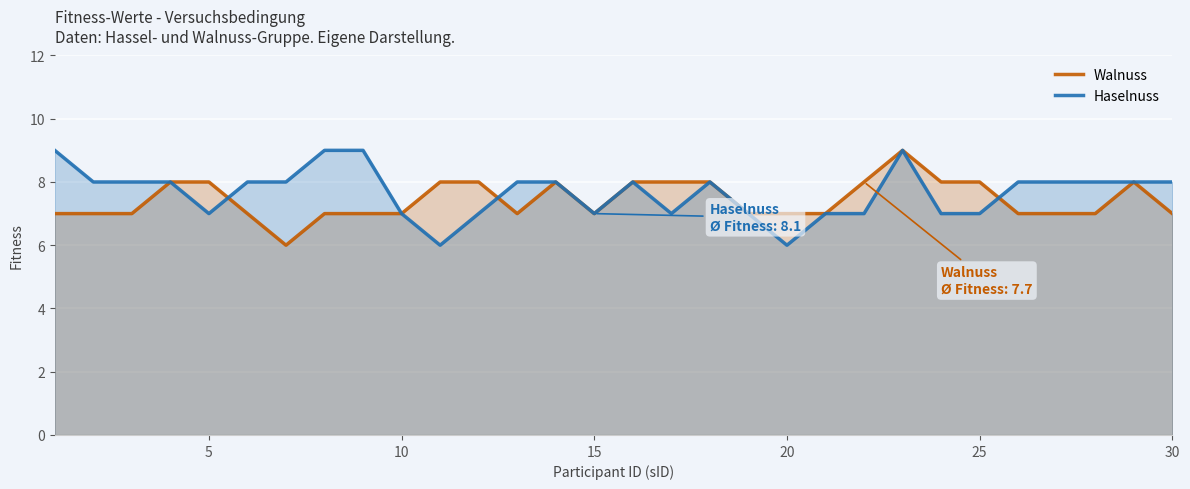

What is the sum of all Haselnuss values?

230